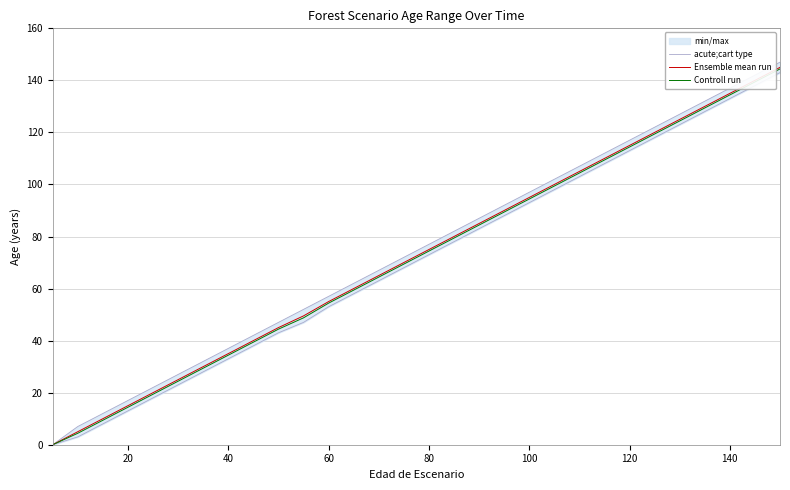

What is the maximum value for Ensemble mean run?

145.0